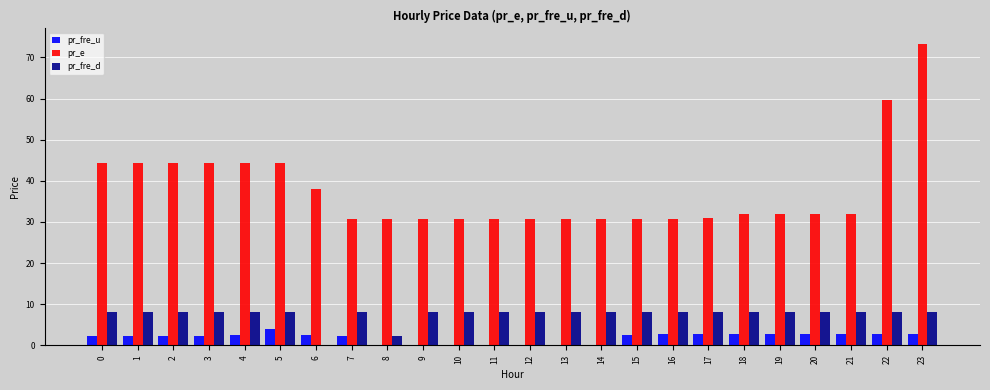

True or false: pr_fre_u has a value of 2.7 at 22.

True